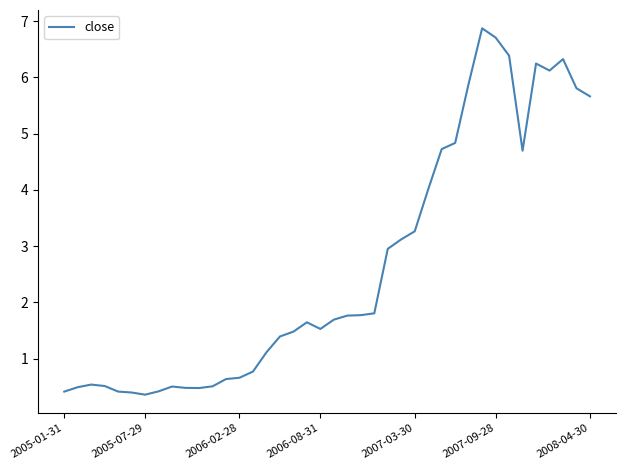

What is the greatest value displayed?

6.9